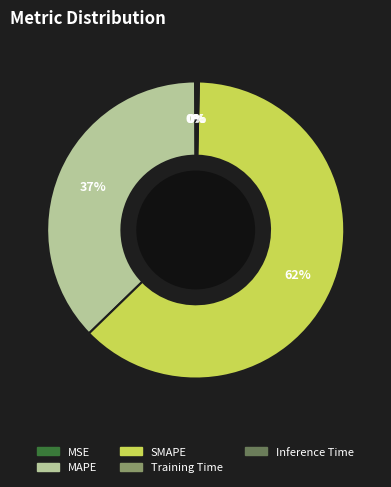

Does any single category account for the majority?

Yes